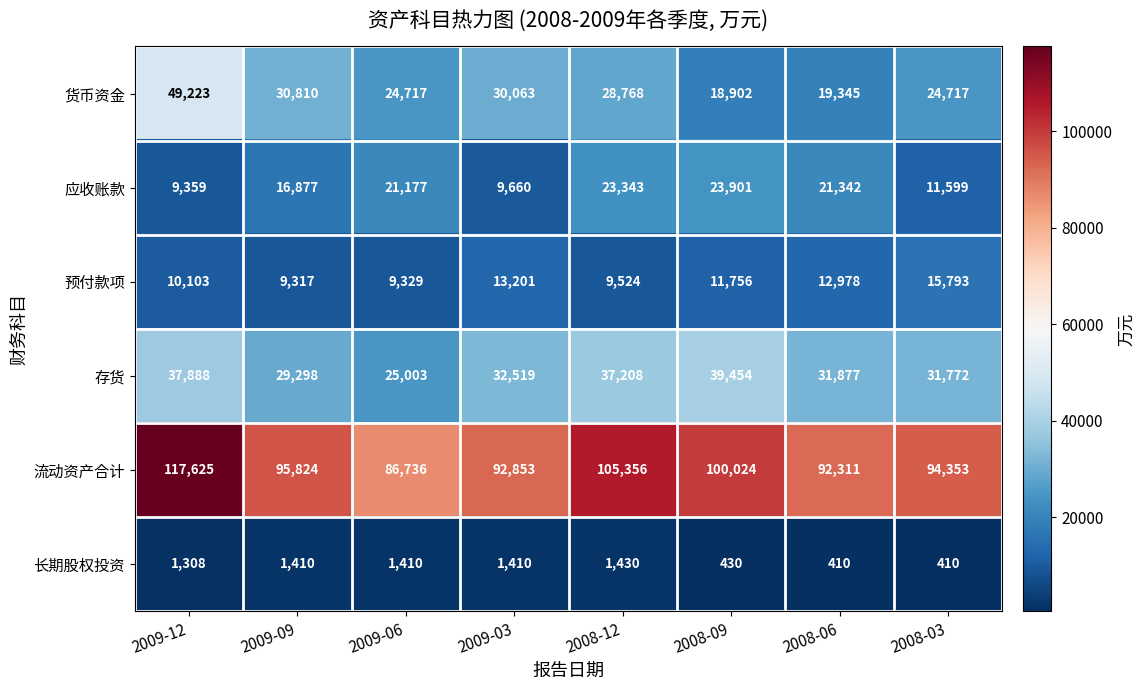

At which label does 货币资金 reach its minimum?

2008-09